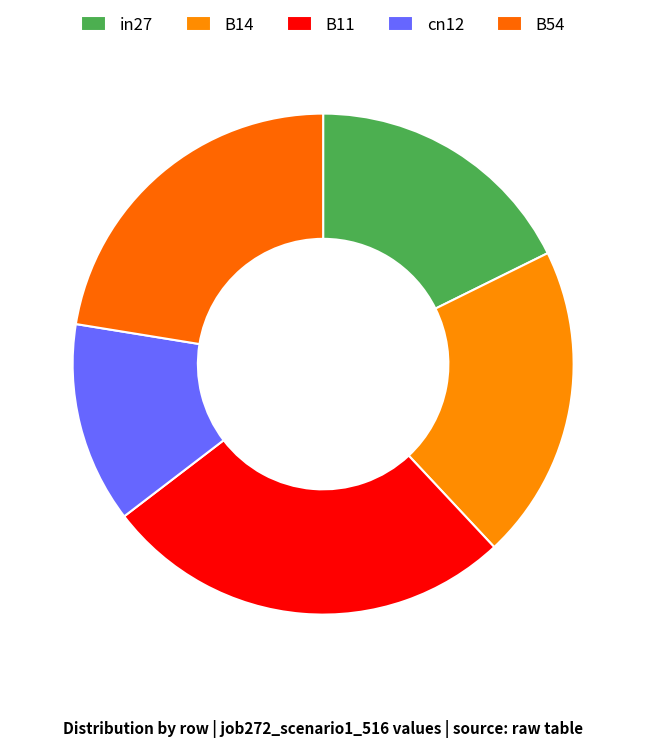

Does any single category account for the majority?

No